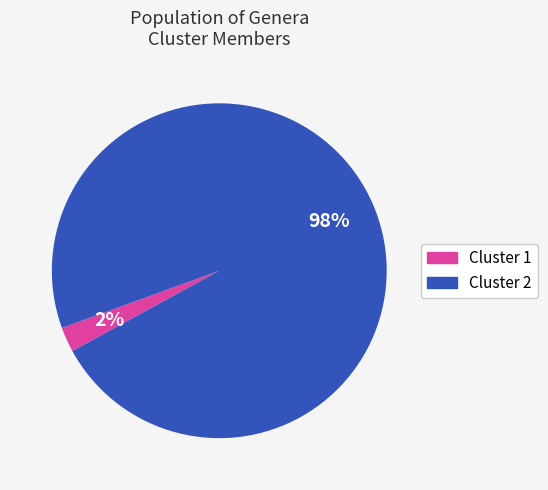

Between Cluster 2 and Cluster 1, which is larger?

Cluster 2